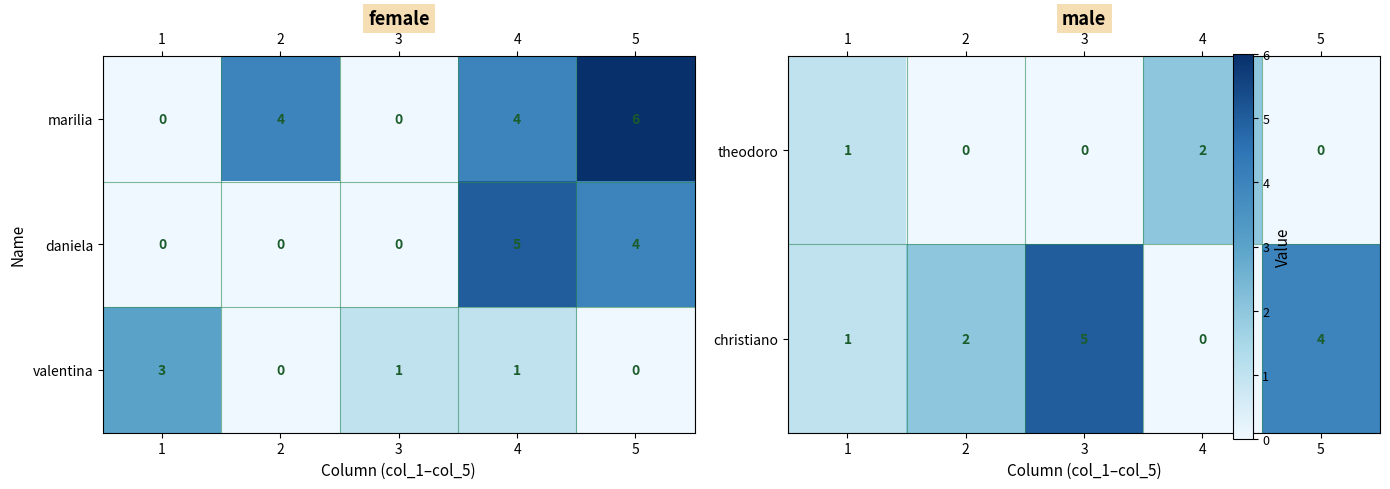

The valentina series shows 0 at 5. True or false?

True